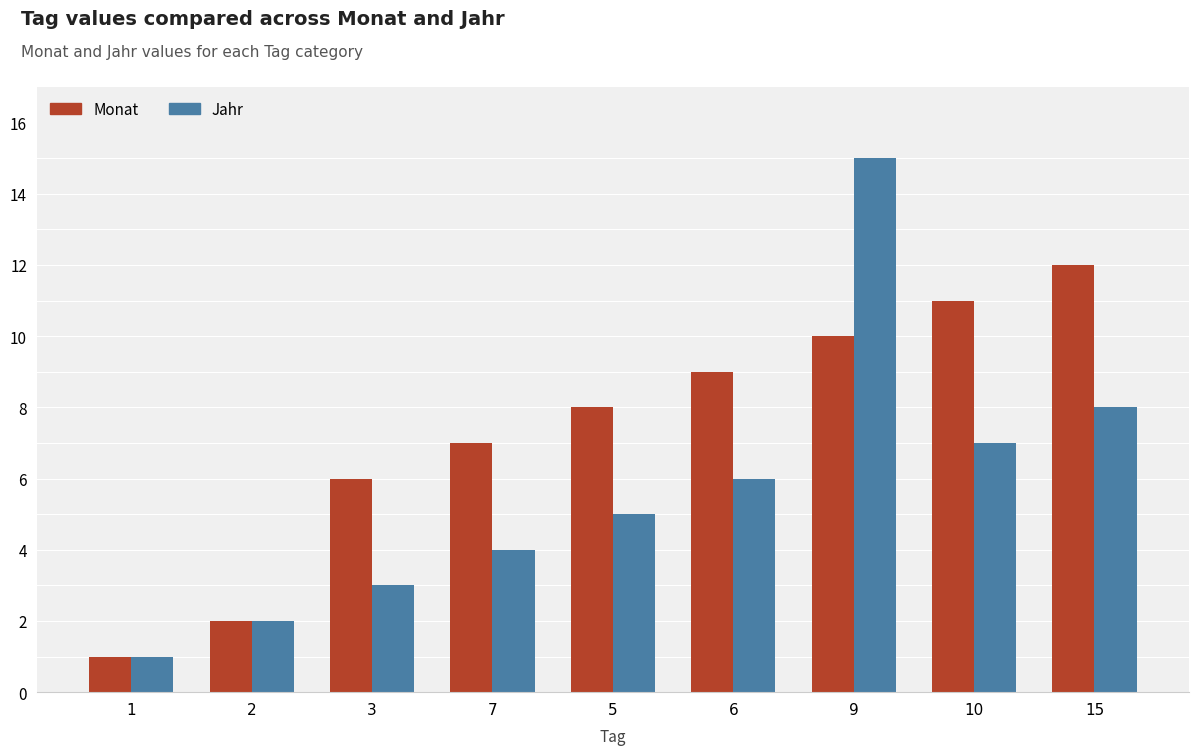

How many data points in Jahr are less than 5?

4